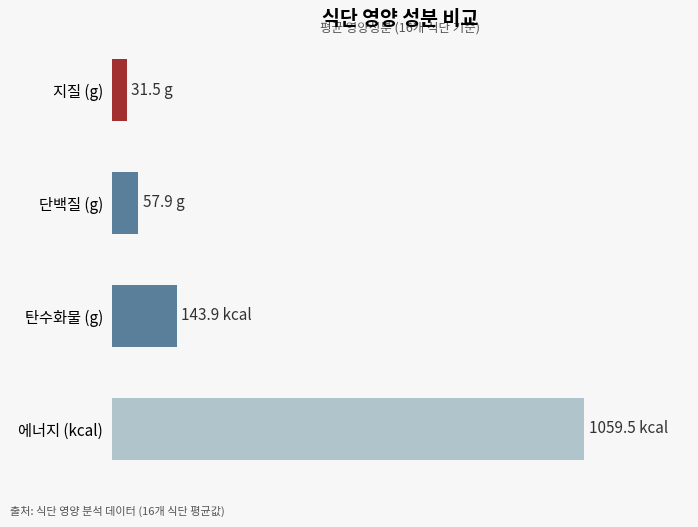

Rank the categories by value from lowest to highest.

지질 (g), 단백질 (g), 탄수화물 (g), 에너지 (kcal)